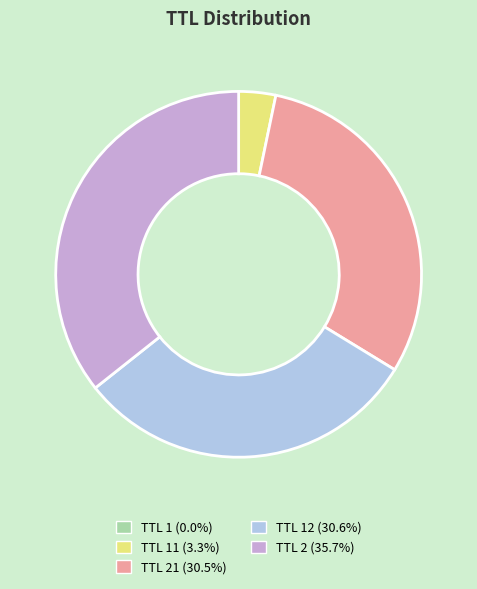

Is the sum of TTL 21 (30.5%) and TTL 11 (3.3%) greater than half?

No